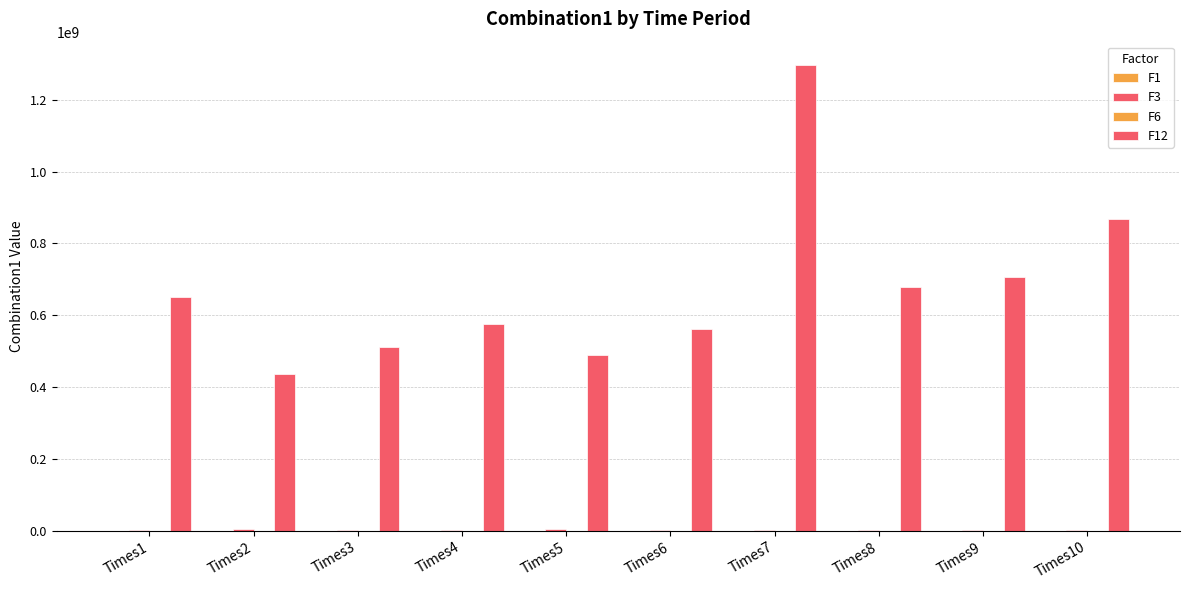

Count the number of data series in this chart.

4